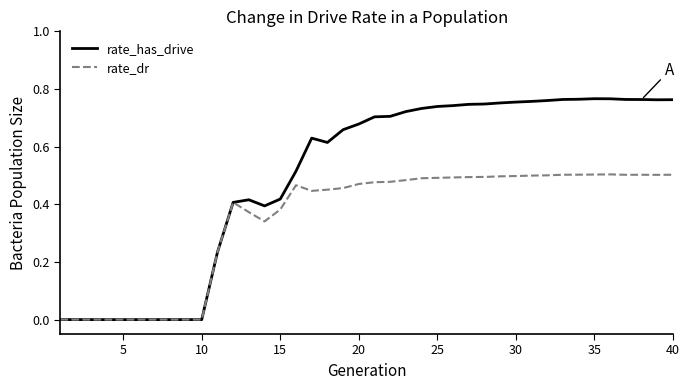

Which series has the largest range (max minus min)?

rate_has_drive